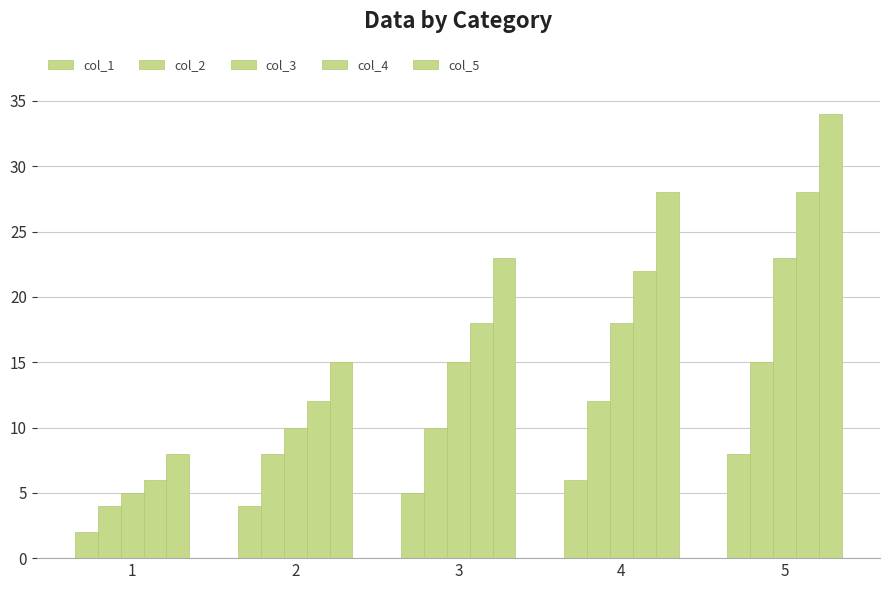

How many data points does each series have?

5